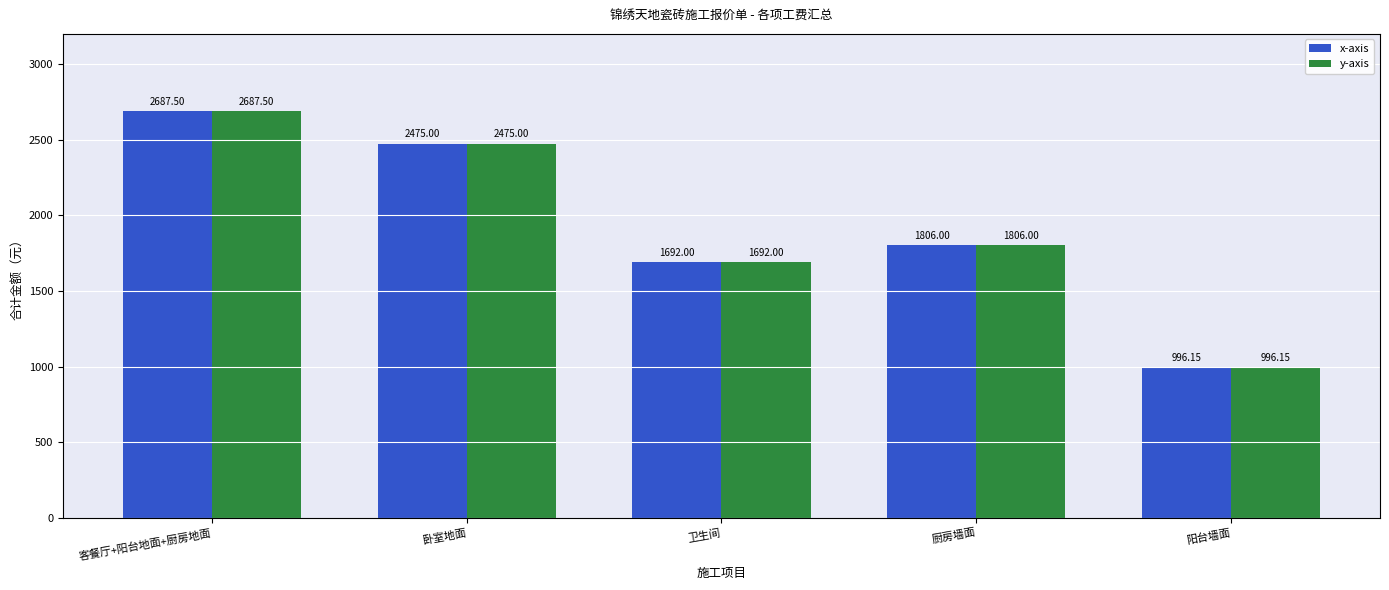

How many bars are there in each group?

2